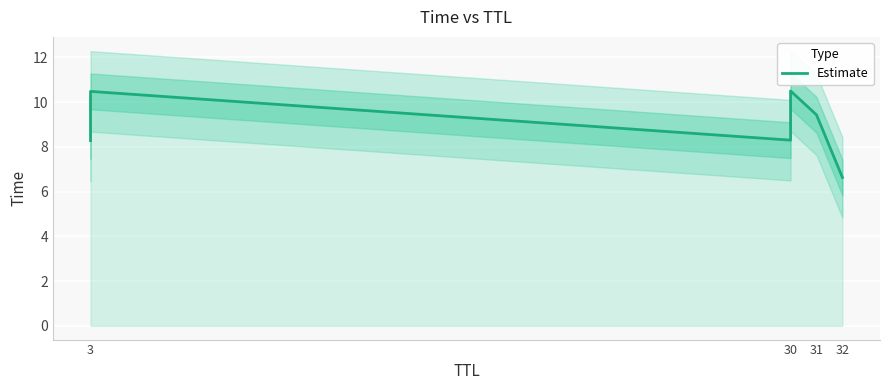

Between 30 and 3, which is larger?

30